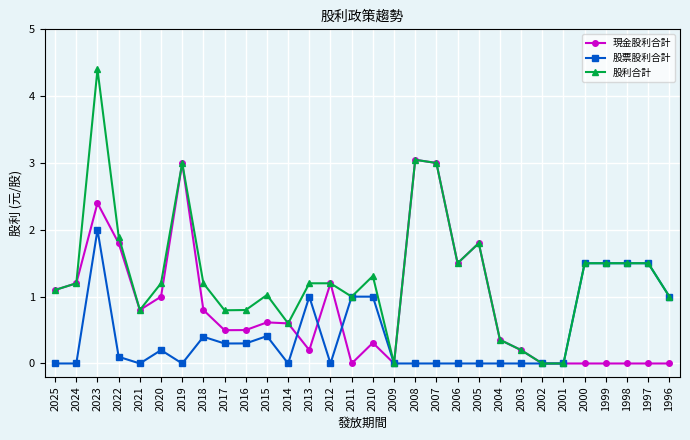

What is the value of the 現金股利合計 point at the 2nd from the left?

1.2